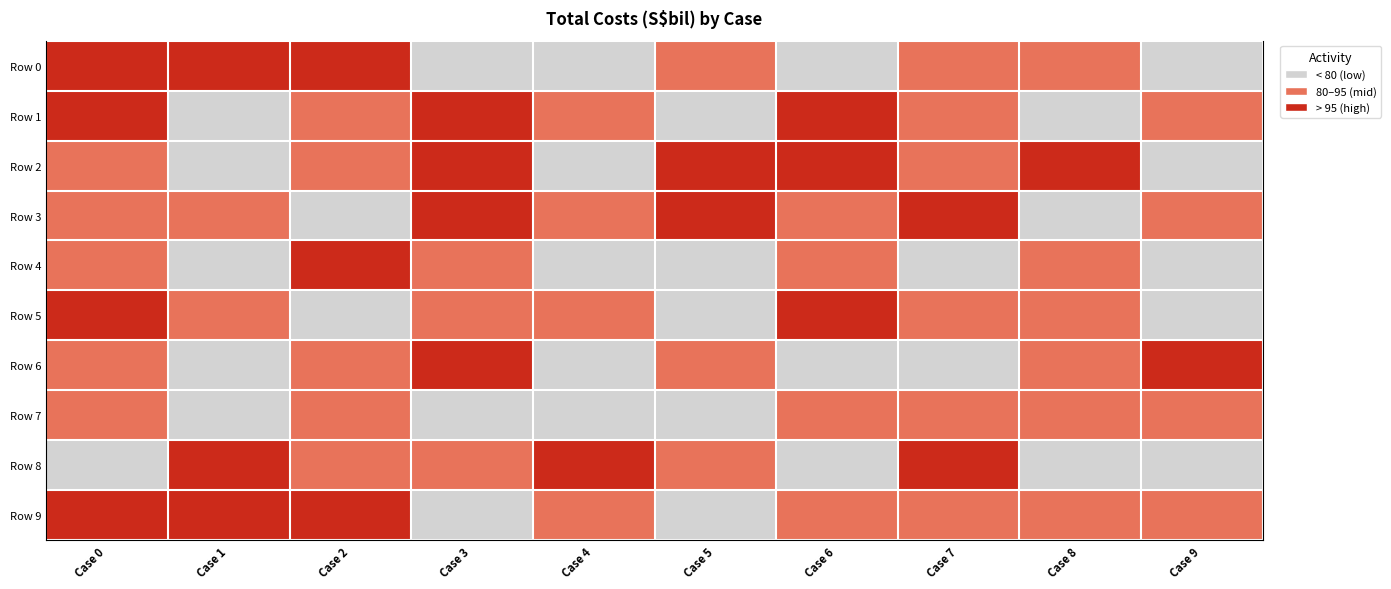

How many values in the Row 9 series are below 1?

2